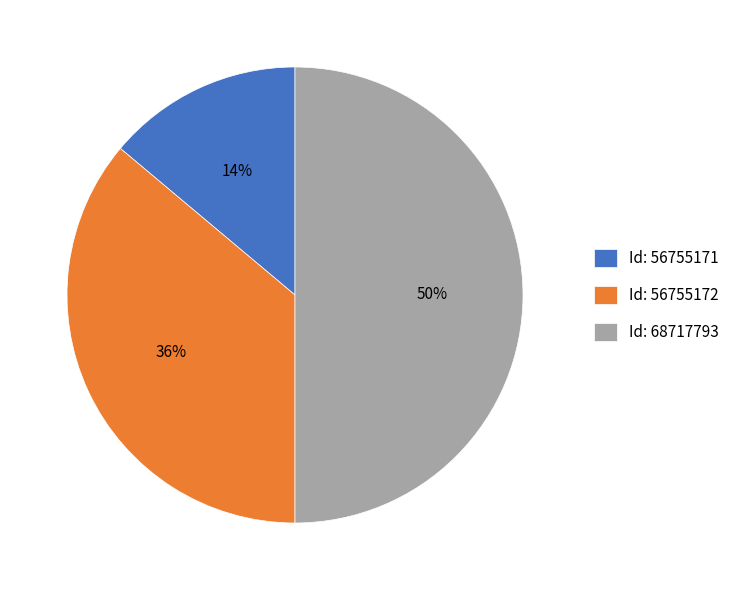

The Id: 56755171 slice represents 20% of the pie. True or false?

False